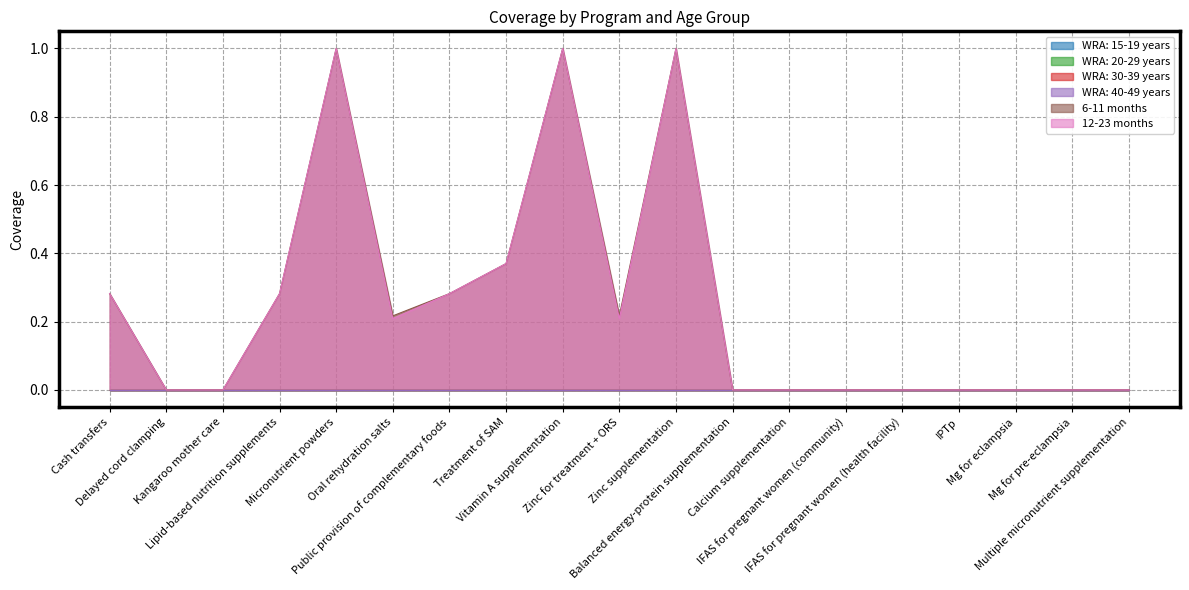

Reading left to right, list all the values displayed in this chart.

WRA: 15-19 years: 0.0	0.0	0.0	0.0	0.0	0.0	0.0	0.0	0.0	0.0	0.0	0.0	0.0	0.0	0.0	0.0	0.0	0.0	0.0
WRA: 20-29 years: 0.0	0.0	0.0	0.0	0.0	0.0	0.0	0.0	0.0	0.0	0.0	0.0	0.0	0.0	0.0	0.0	0.0	0.0	0.0
WRA: 30-39 years: 0.0	0.0	0.0	0.0	0.0	0.0	0.0	0.0	0.0	0.0	0.0	0.0	0.0	0.0	0.0	0.0	0.0	0.0	0.0
WRA: 40-49 years: 0.0	0.0	0.0	0.0	0.0	0.0	0.0	0.0	0.0	0.0	0.0	0.0	0.0	0.0	0.0	0.0	0.0	0.0	0.0
6-11 months: 0.3	0.0	0.0	0.3	1.0	0.2	0.3	0.4	1.0	0.2	1.0	0.0	0.0	0.0	0.0	0.0	0.0	0.0	0.0
12-23 months: 0.3	0.0	0.0	0.3	1.0	0.2	0.3	0.4	1.0	0.2	1.0	0.0	0.0	0.0	0.0	0.0	0.0	0.0	0.0